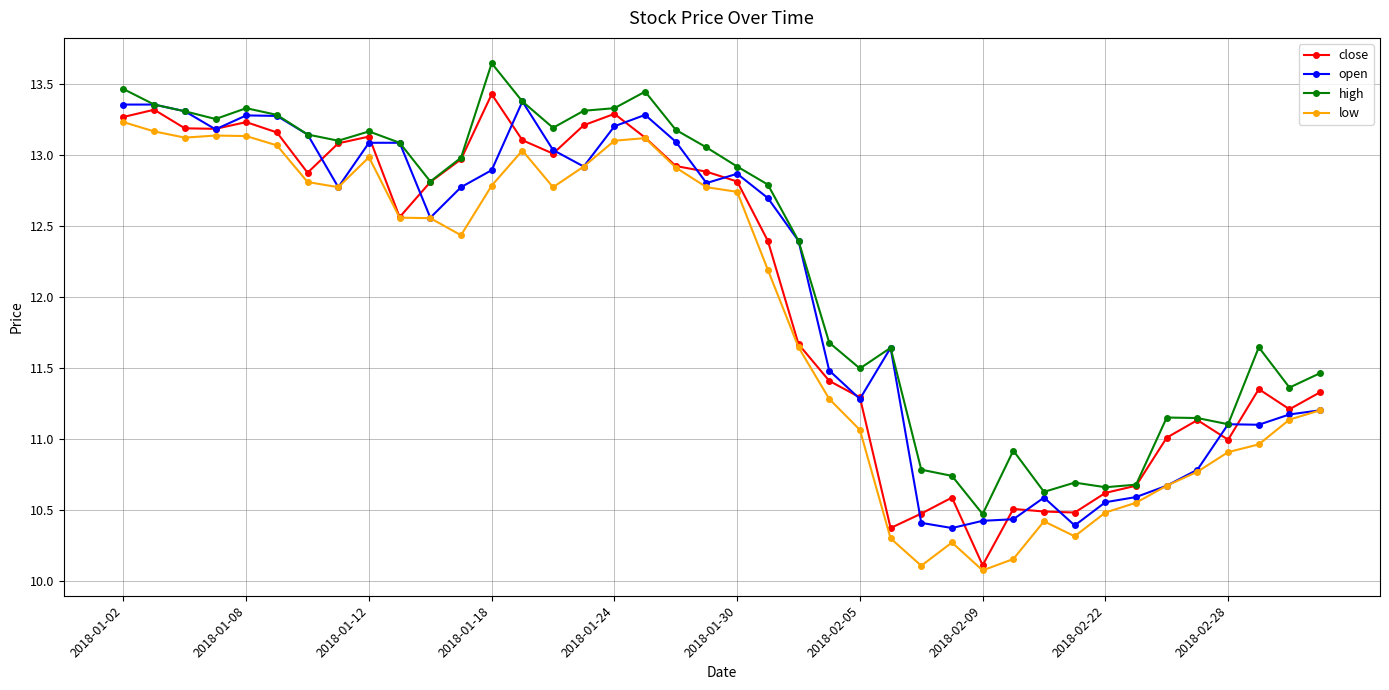

Which series has the widest spread of values?

close